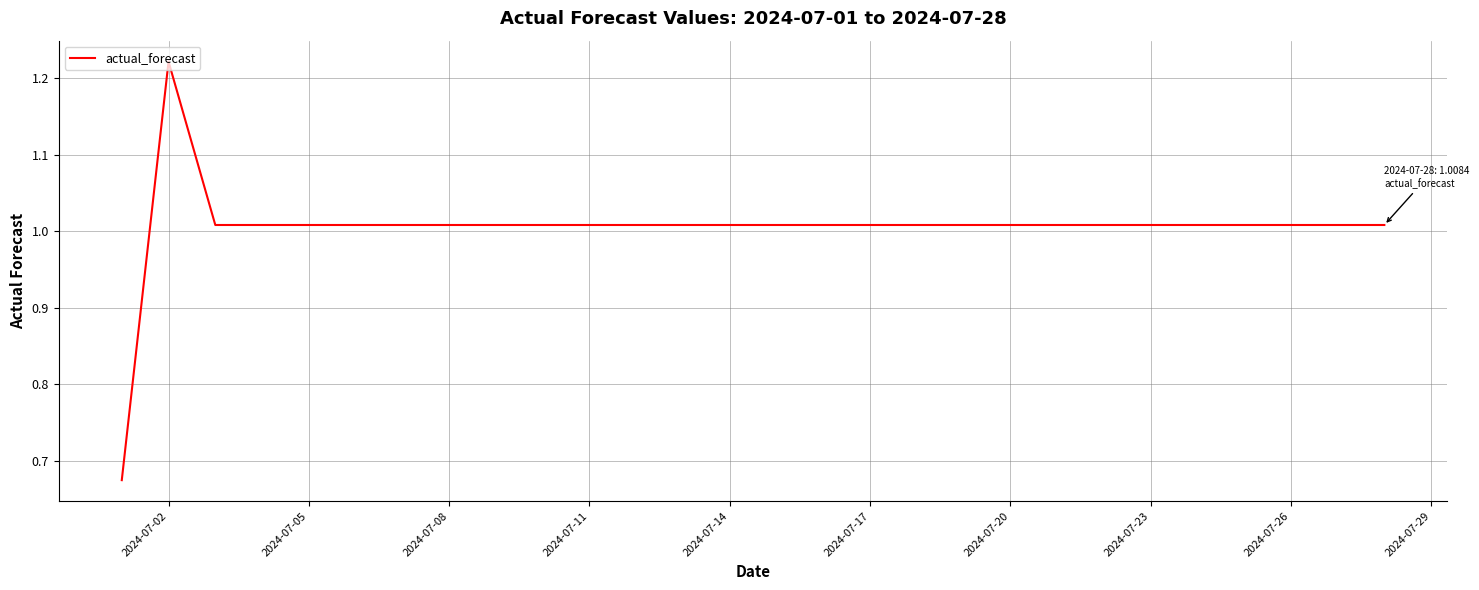

Where does the data first go above 1?

2024-07-02